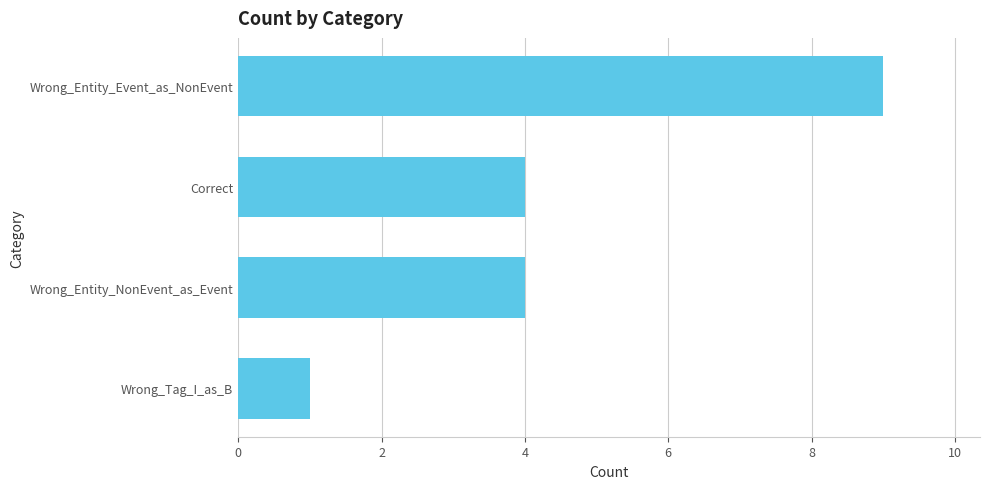

What is the sum of the values at Wrong_Entity_NonEvent_as_Event and Wrong_Entity_Event_as_NonEvent?

13